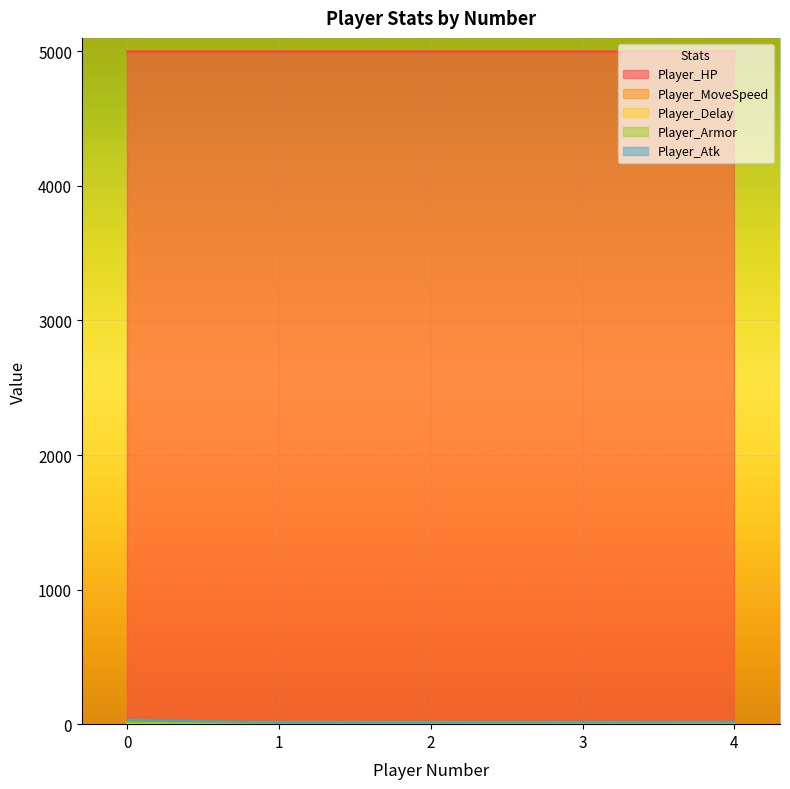

The value of Player_Atk at 3 is 13.0. True or false?

True